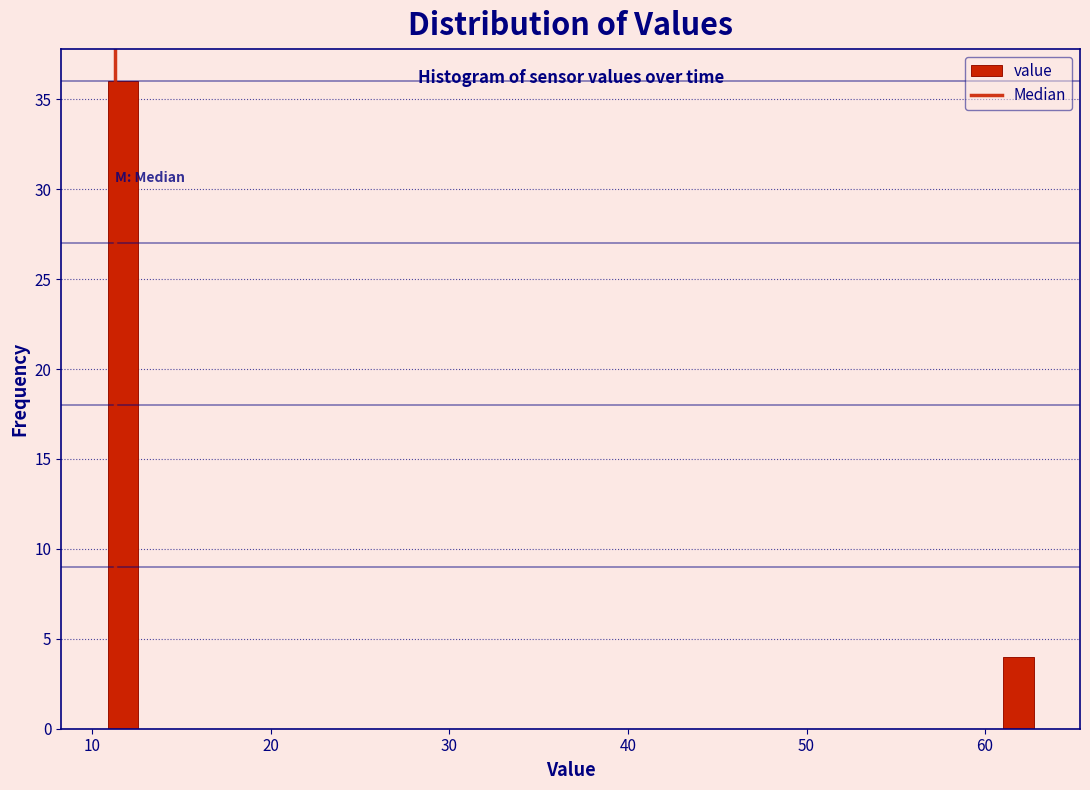

Around what value on the x-axis is the tallest bar? Give the approximate position of its centre, as read against the axis.

12